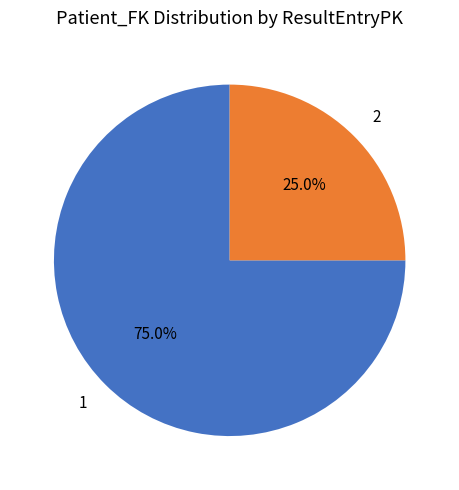

Which category accounts for the majority?

1